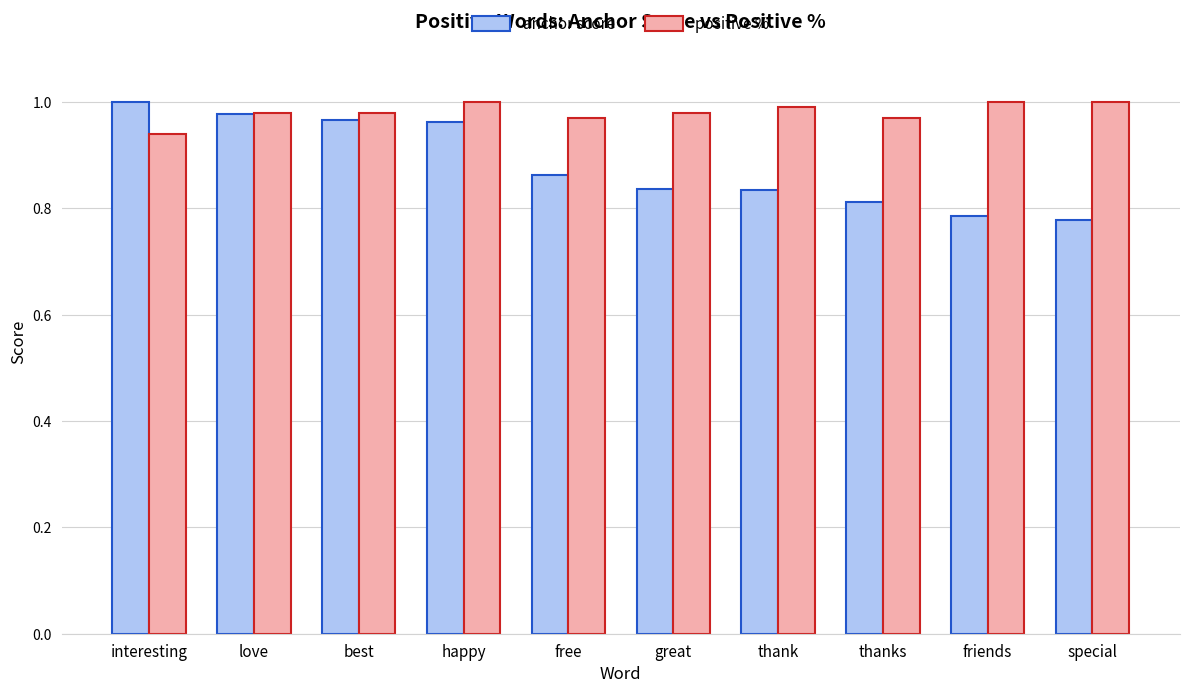

What is the label of the 2nd bar from the left?

love